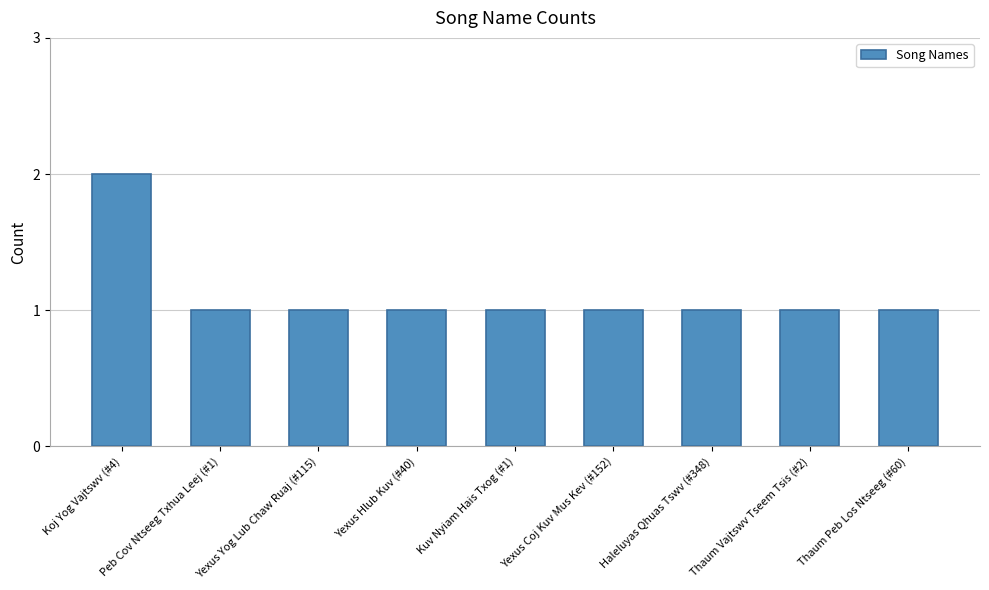

What is the ratio of the value at Thaum Vajtswv Tseem Tsis (#2) to the value at Kuv Nyiam Hais Txog (#1)?

1.0